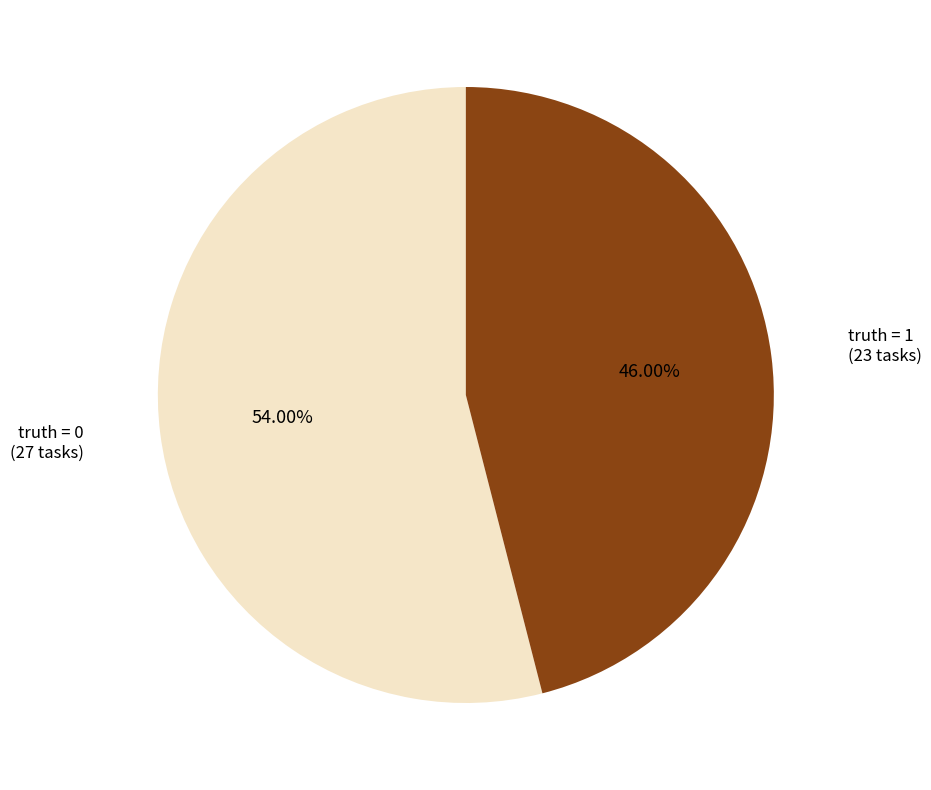

Which slice is the largest?

truth = 0